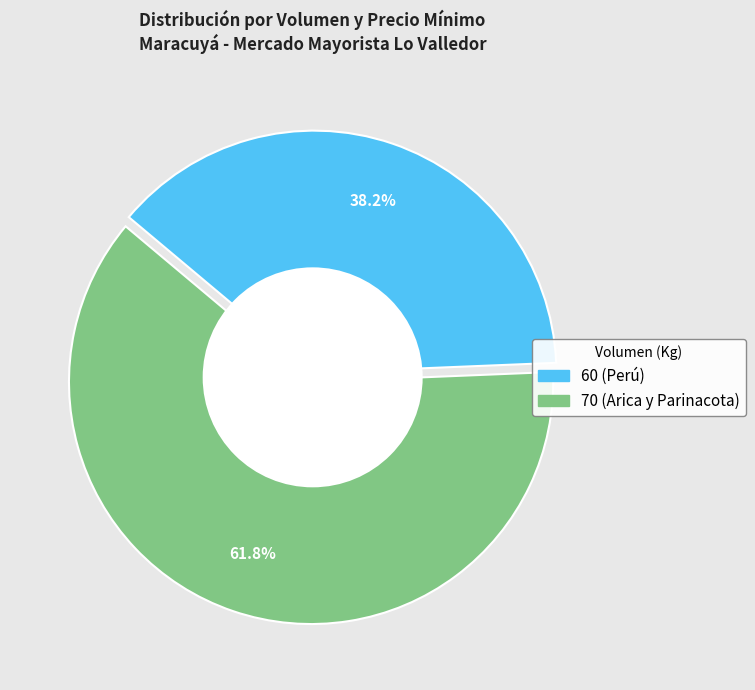

What percentage is NOT represented by 60 (Perú)?

61.8%